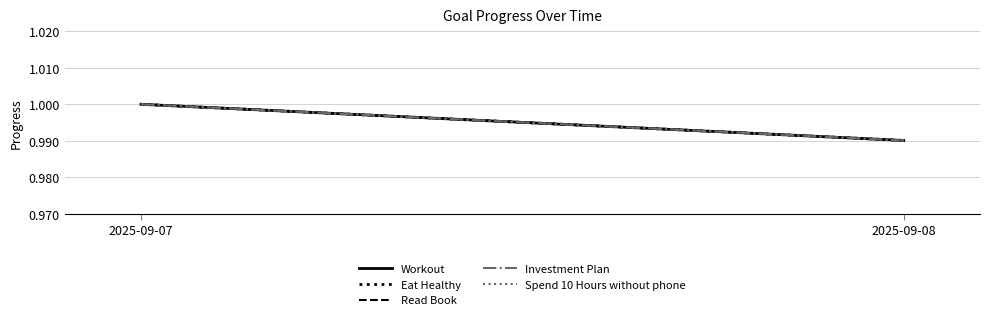

Is it true that Workout equals 1.7 at 2025-09-08?

False